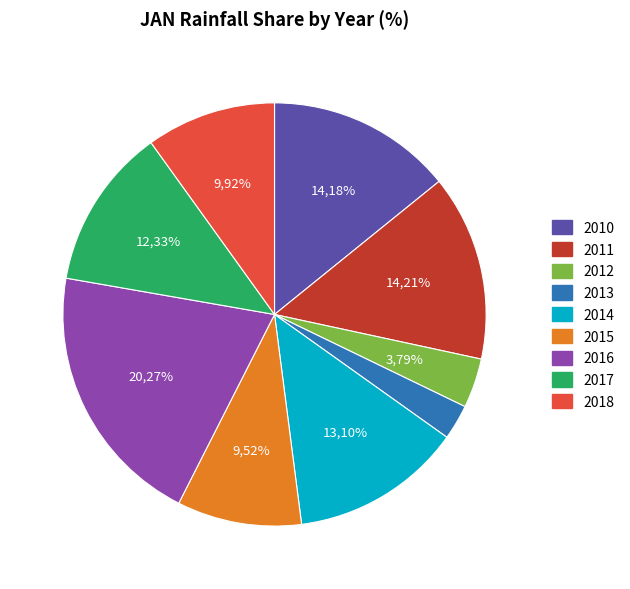

Is there any slice that represents more than half of the pie?

No